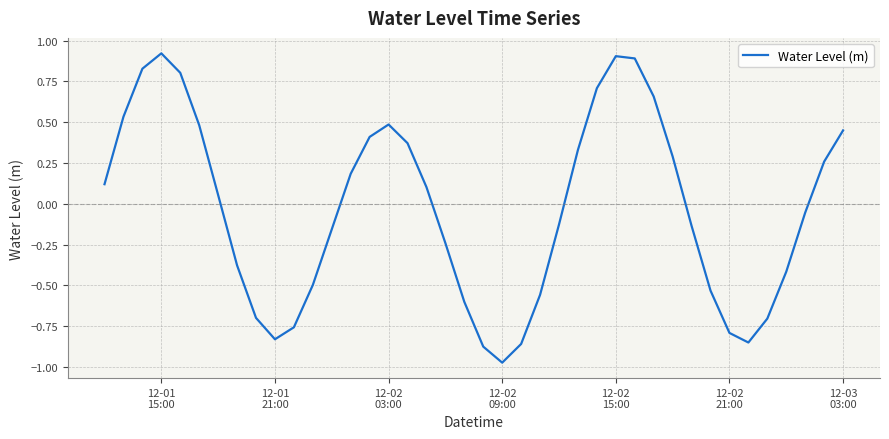

What is the difference between the maximum and minimum values?

1.9